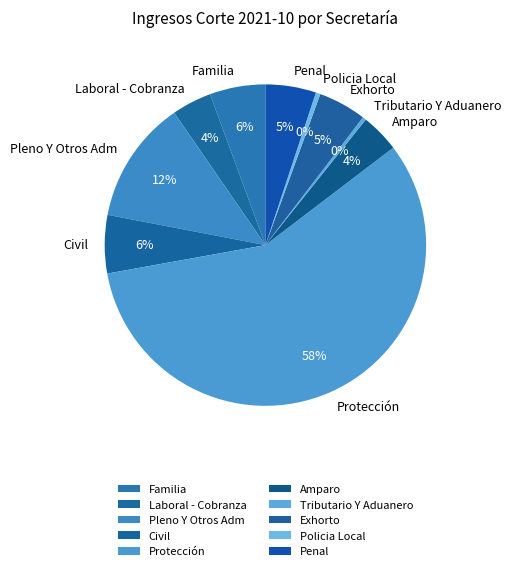

Approximately how many times larger is the value at Civil compared to Pleno Y Otros Adm?

0.5